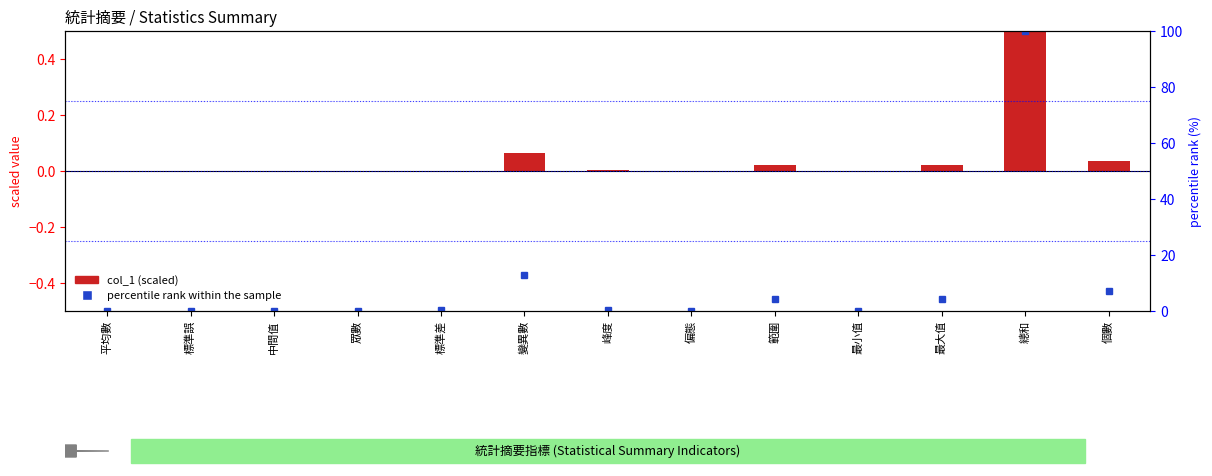

Where is col_1 (scaled) nearest to the value 0?

中間值